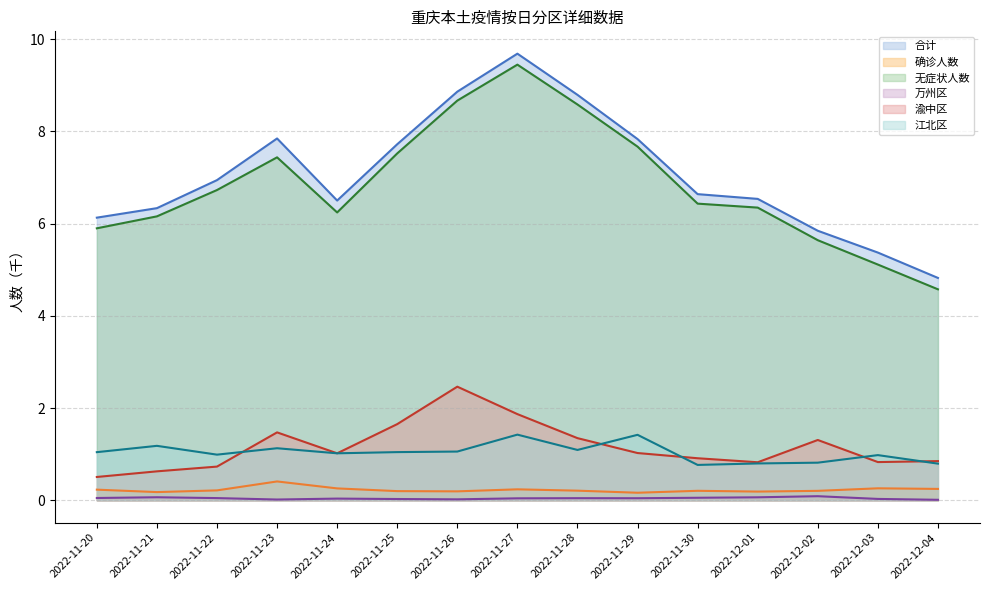

Which category has the lowest value in the 万州区 series?

2022-12-04